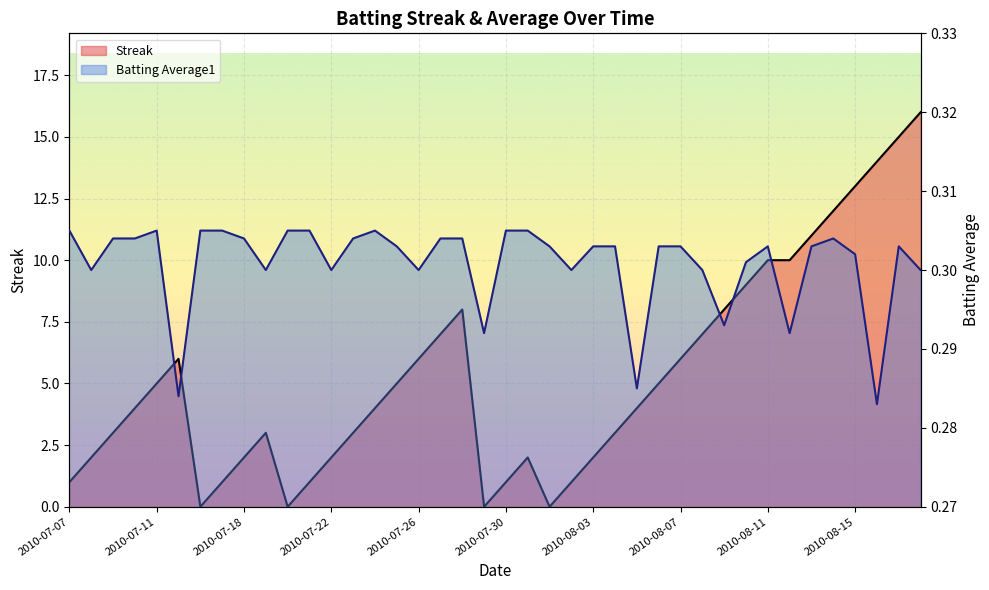

What is the value of the Streak point at the 3rd from the left?

3.0